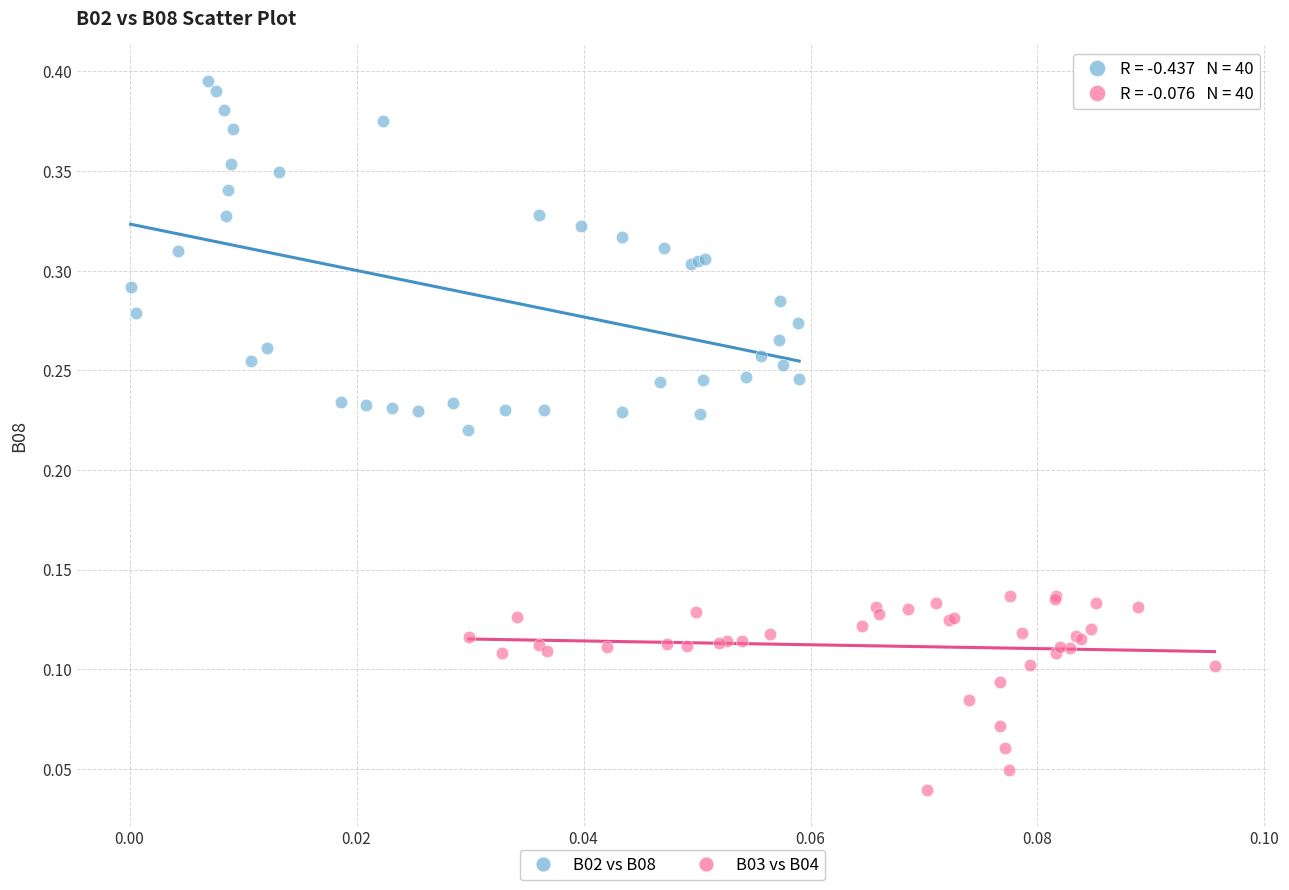

Which series reaches the minimum Y coordinate?

B03 vs B04